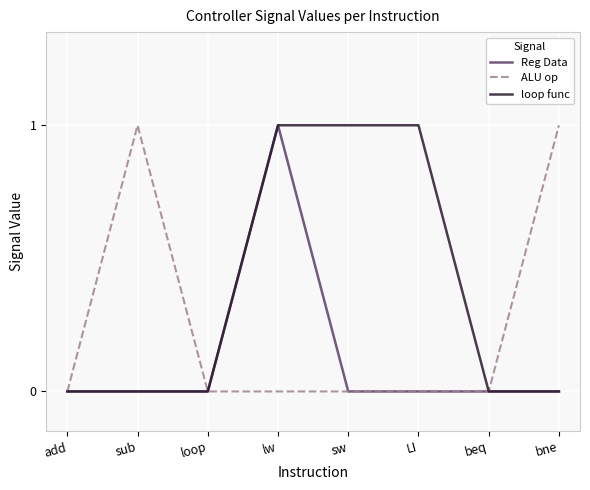

What is the label of the 7th point from the right?

sub